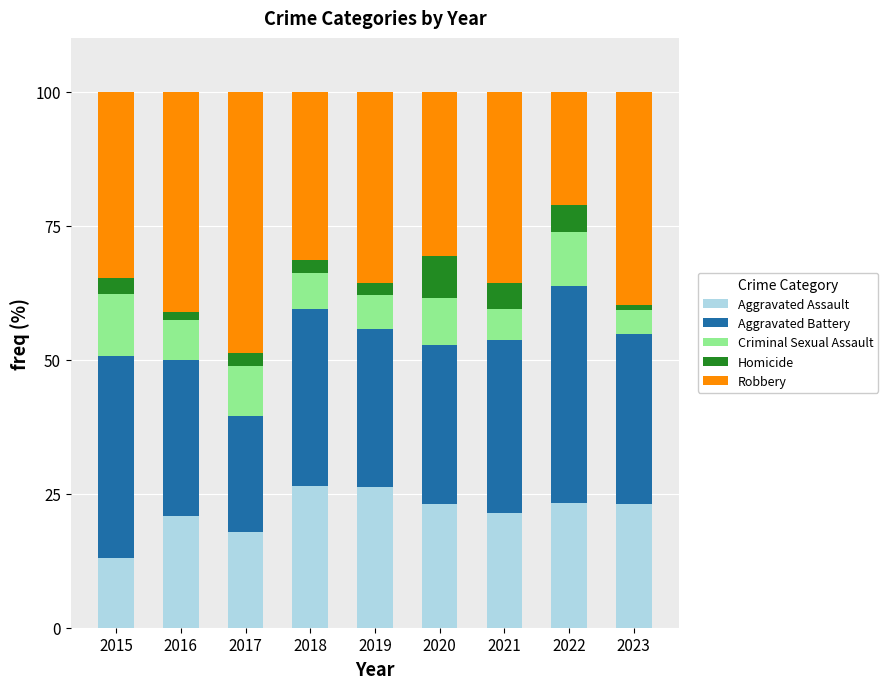

What is the sum of all Aggravated Assault values?

195.3